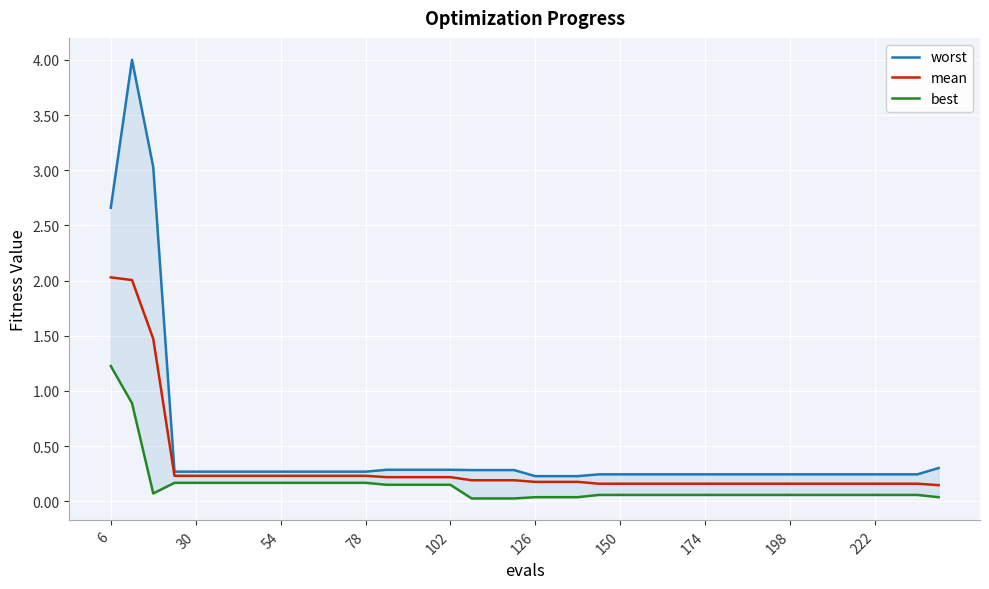

What is the value of the mean point at the 9th from the left?

0.2